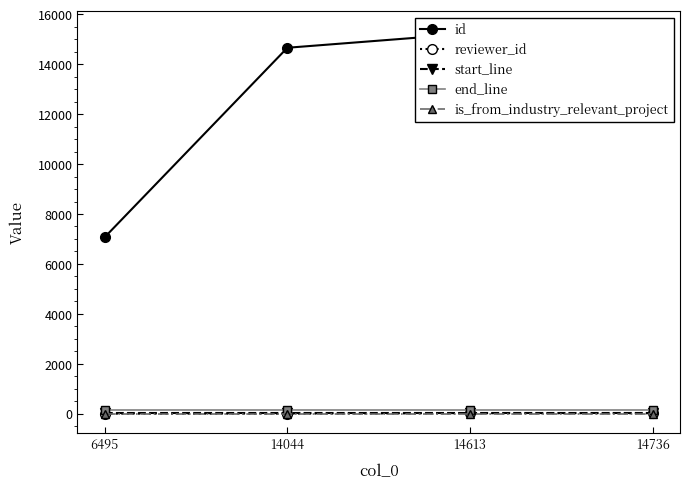

What is the sum of all end_line values?

600